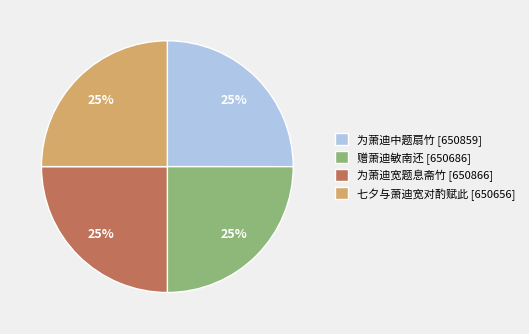

What percentage is the 为萧迪中题扇竹 slice, to the nearest percent?

25%